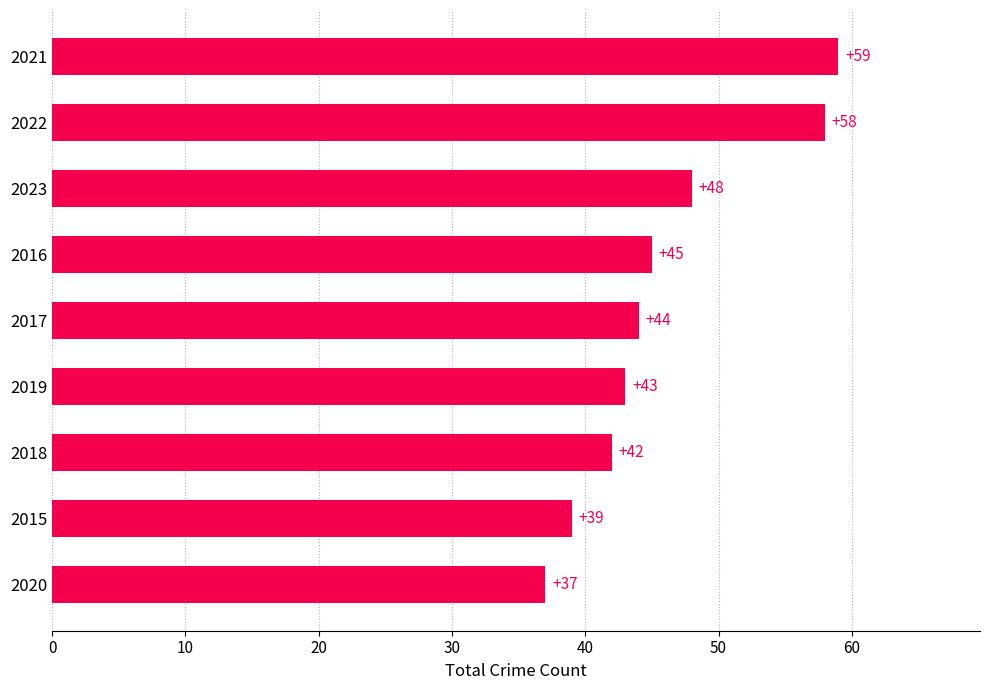

What is the change in value from 2018 to 2016?

+3